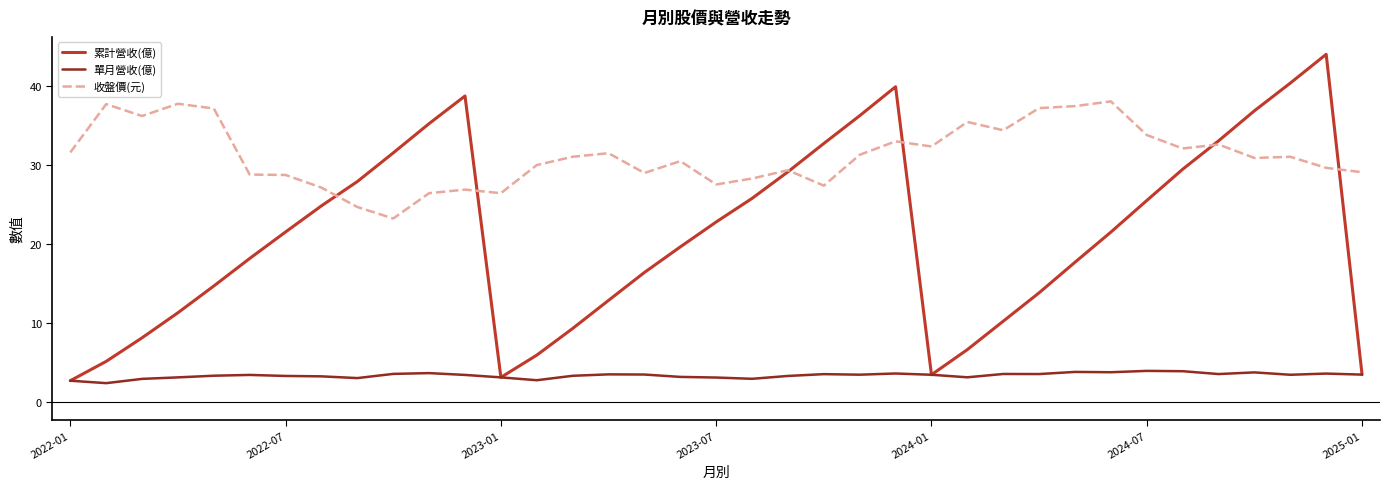

Which series has the largest range (max minus min)?

累計營收(億)